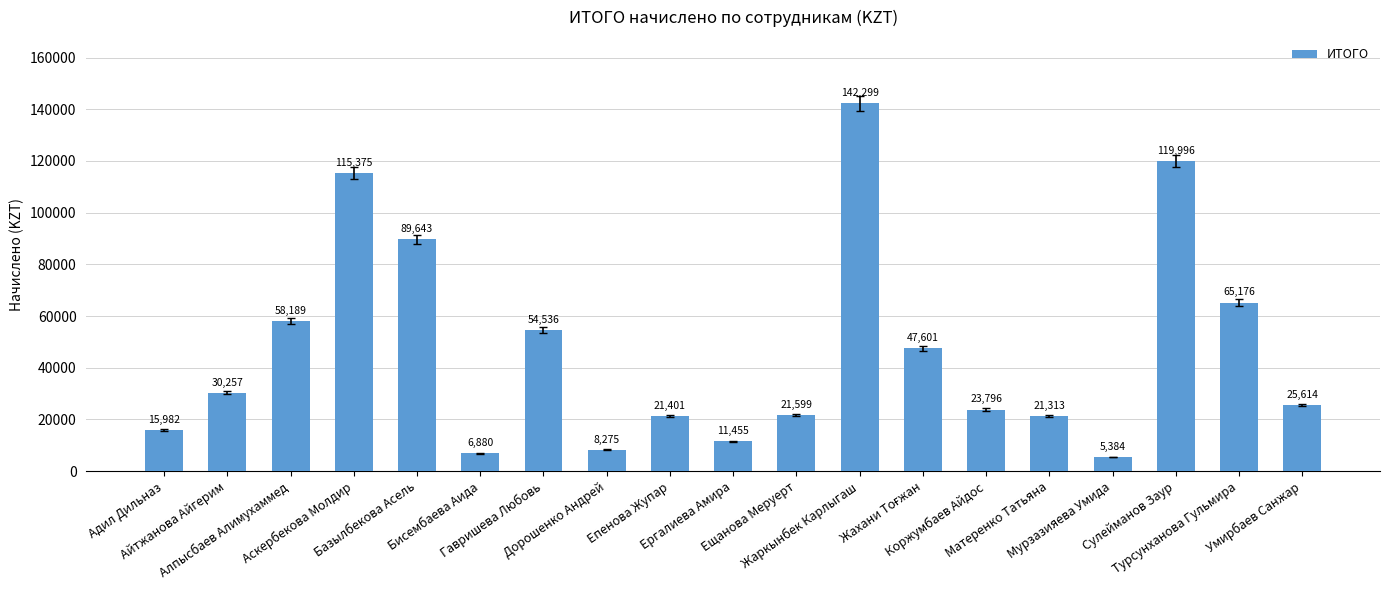

The chart shows a value of 8275 at Дорошенко Андрей. True or false?

True